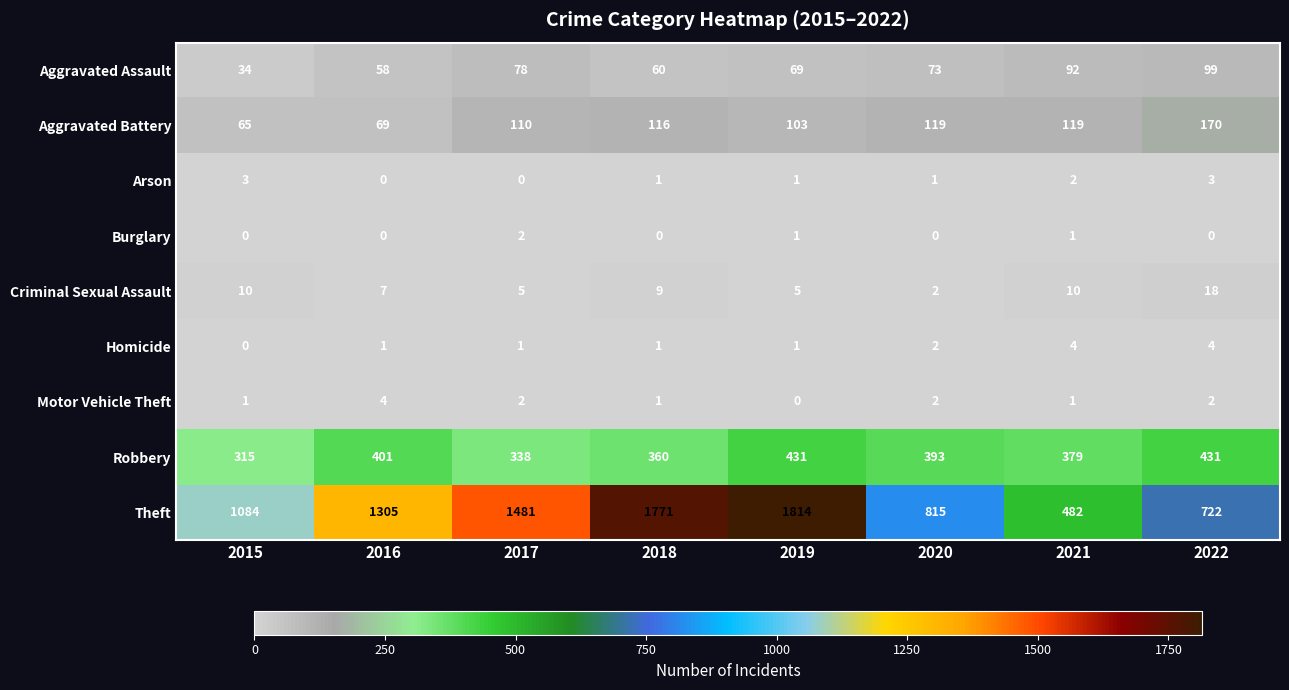

How many data points does each series have?

8